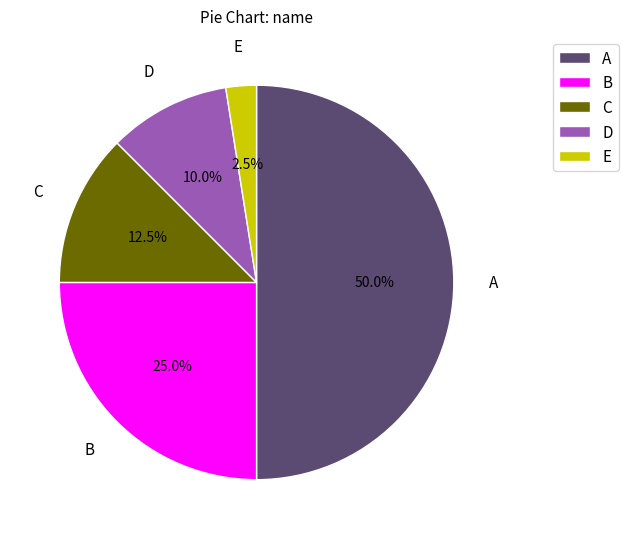

Does C account for over 50% of the chart?

No